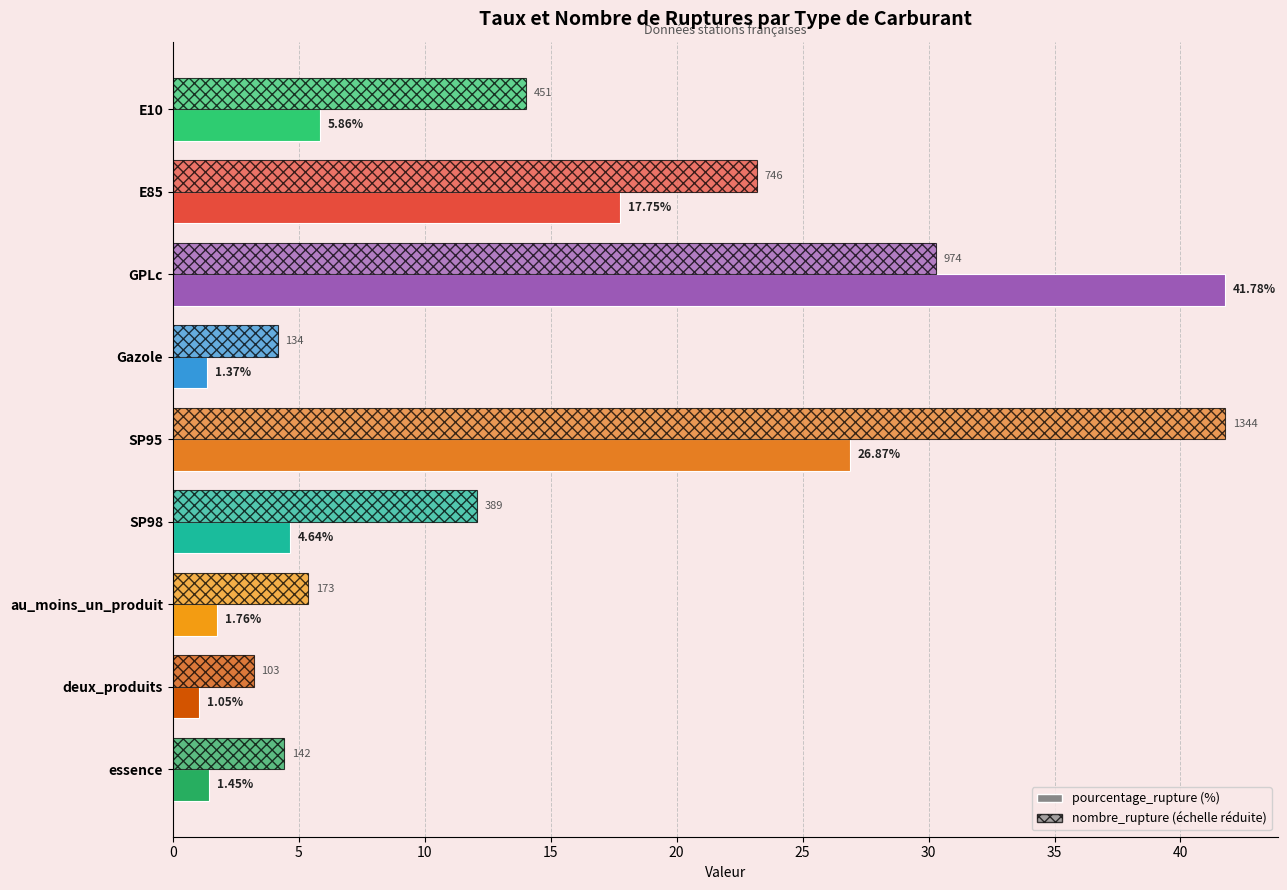

Count the number of data series in this chart.

2